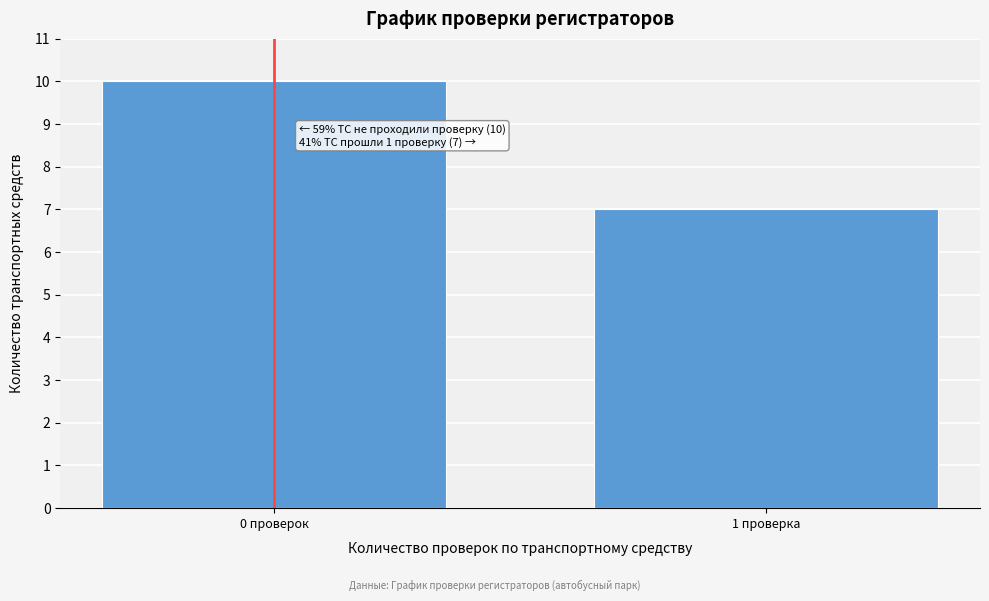

Reading right to left, what are all the values shown in this chart?

1 проверка=7	0 проверок=10